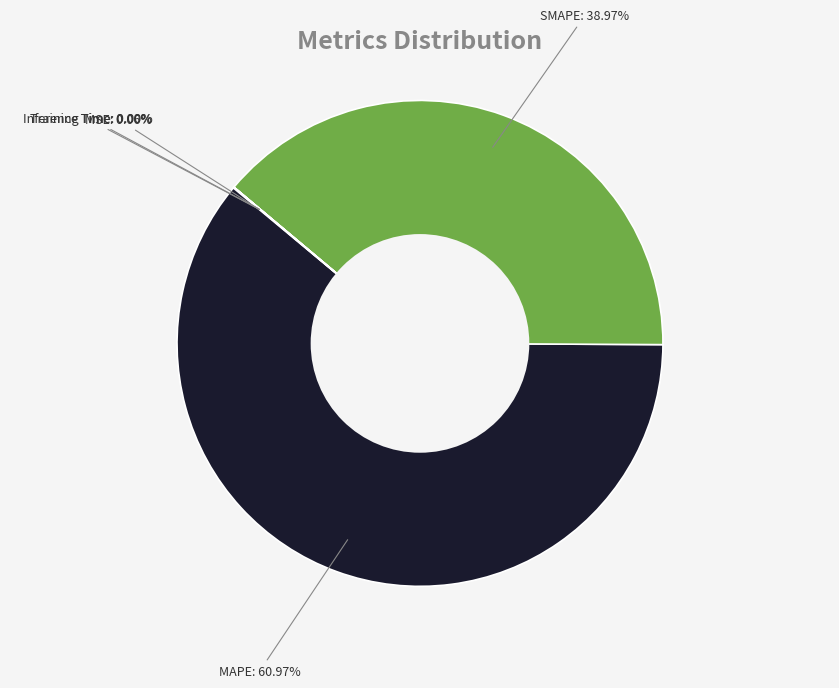

Which has a higher value, MAPE or SMAPE?

MAPE